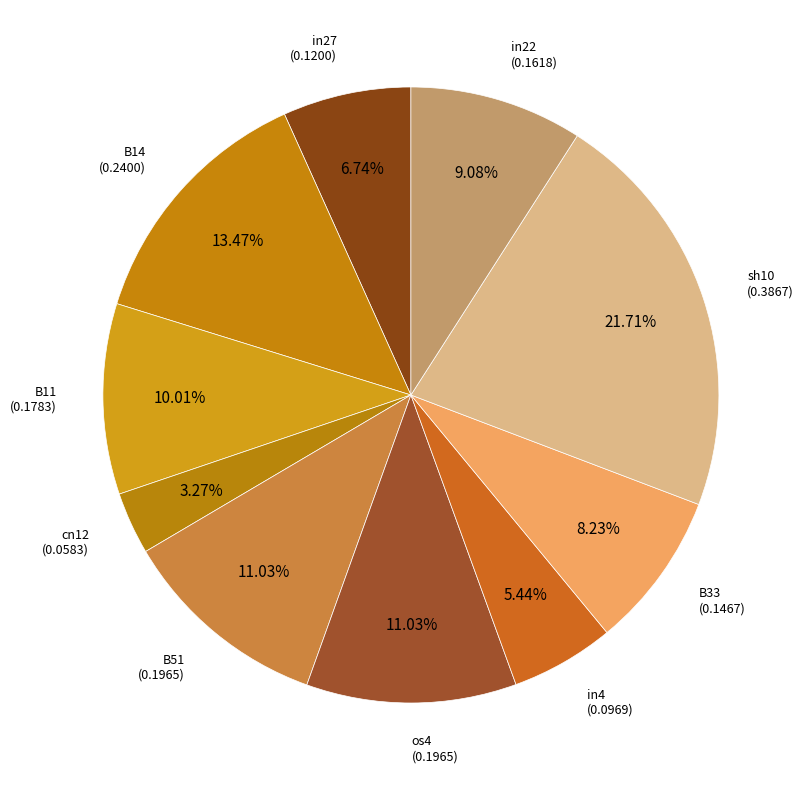

Count the number of slices in the pie.

10